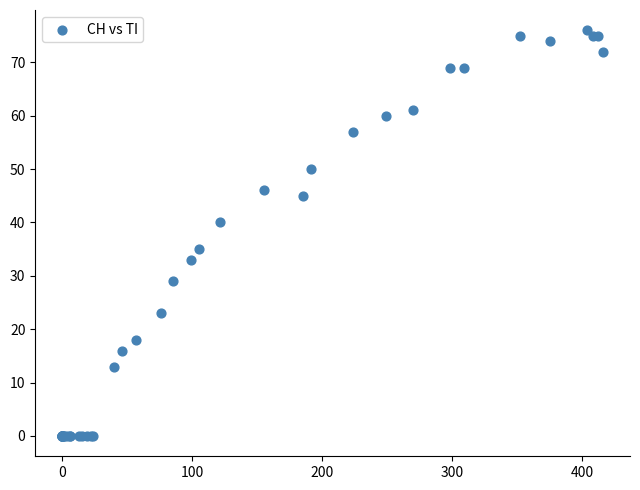

What Y value in the scatter plot is closest to 38?

40